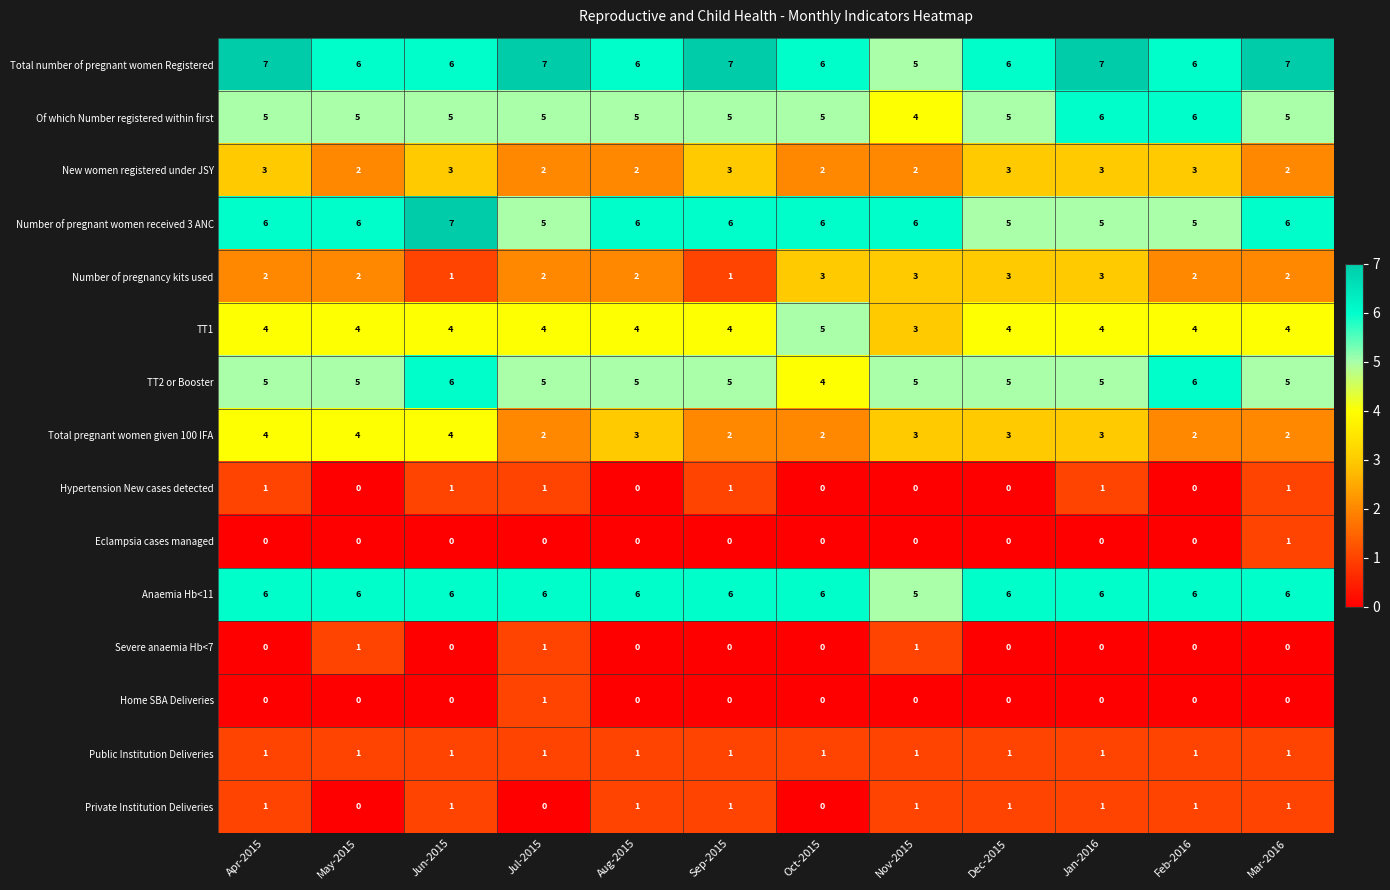

What is the spread (max minus min) of values at Feb-2016?

6